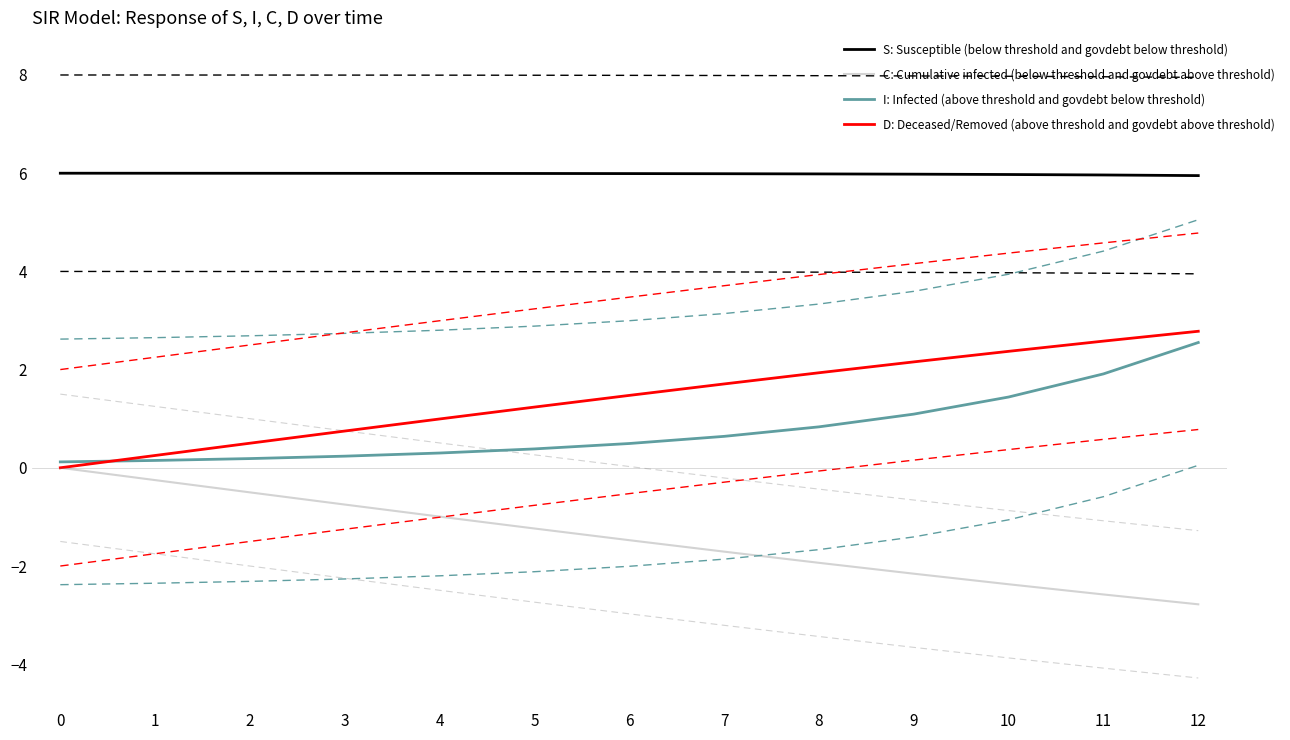

Which series changed the most between 4 and 12?

I: Infected (above threshold and govdebt below threshold)